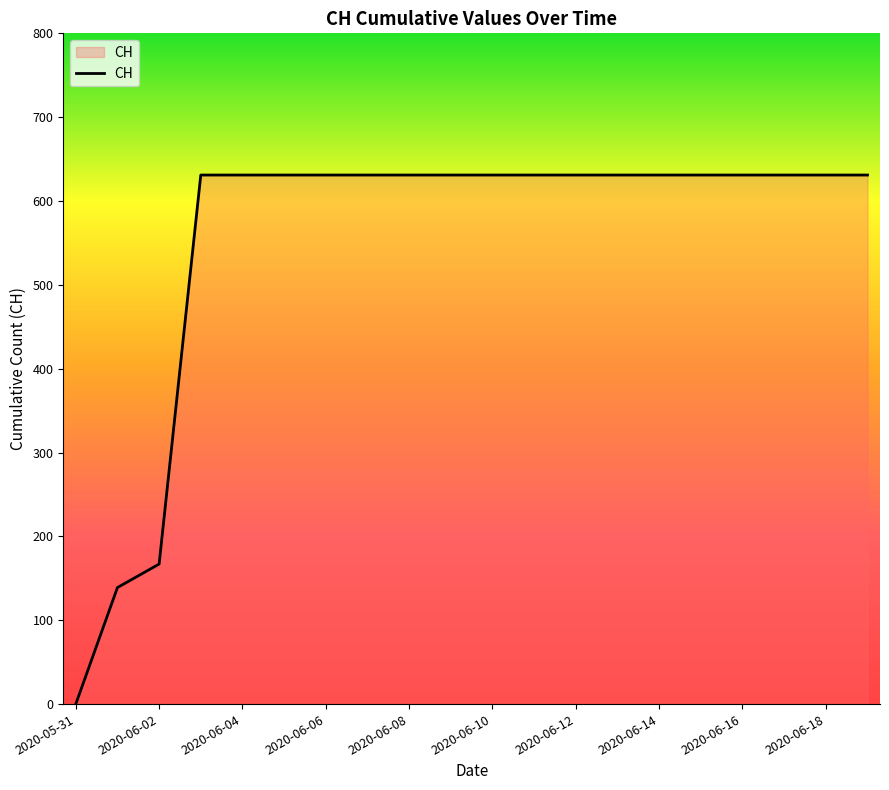

What is the difference between the maximum and minimum values?

631